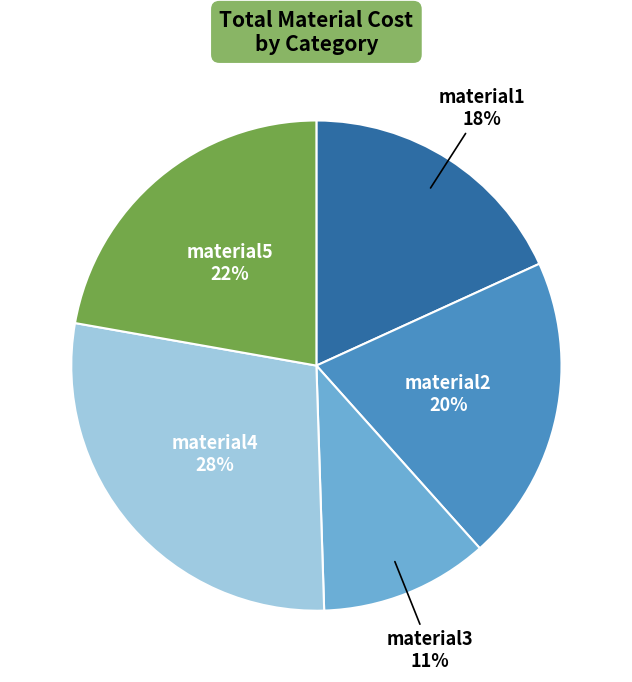

How many slices are in this pie chart?

5